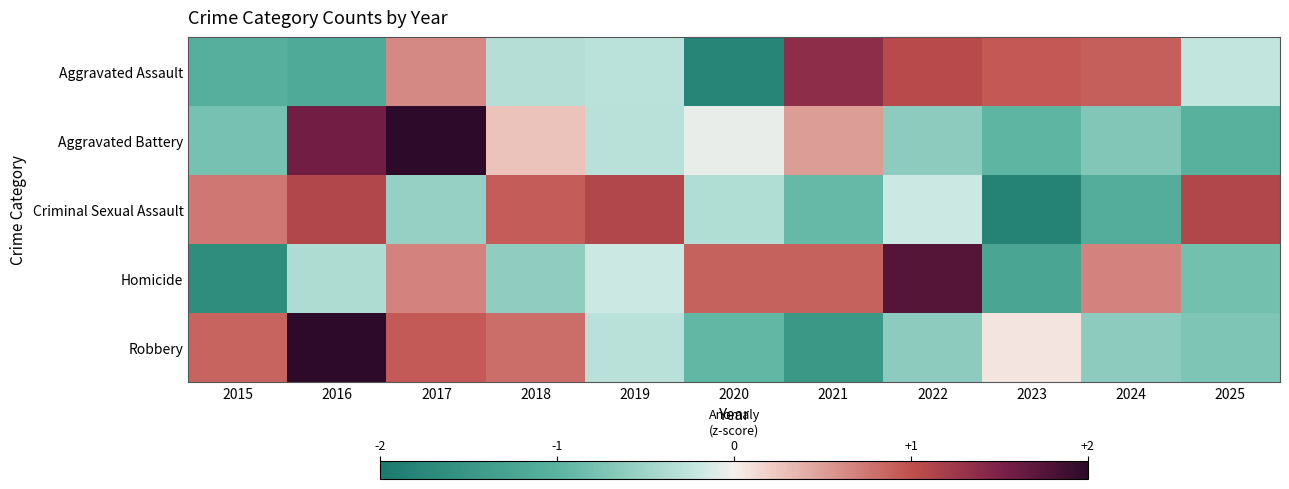

Which series changed the most between 2015 and 2024?

Homicide